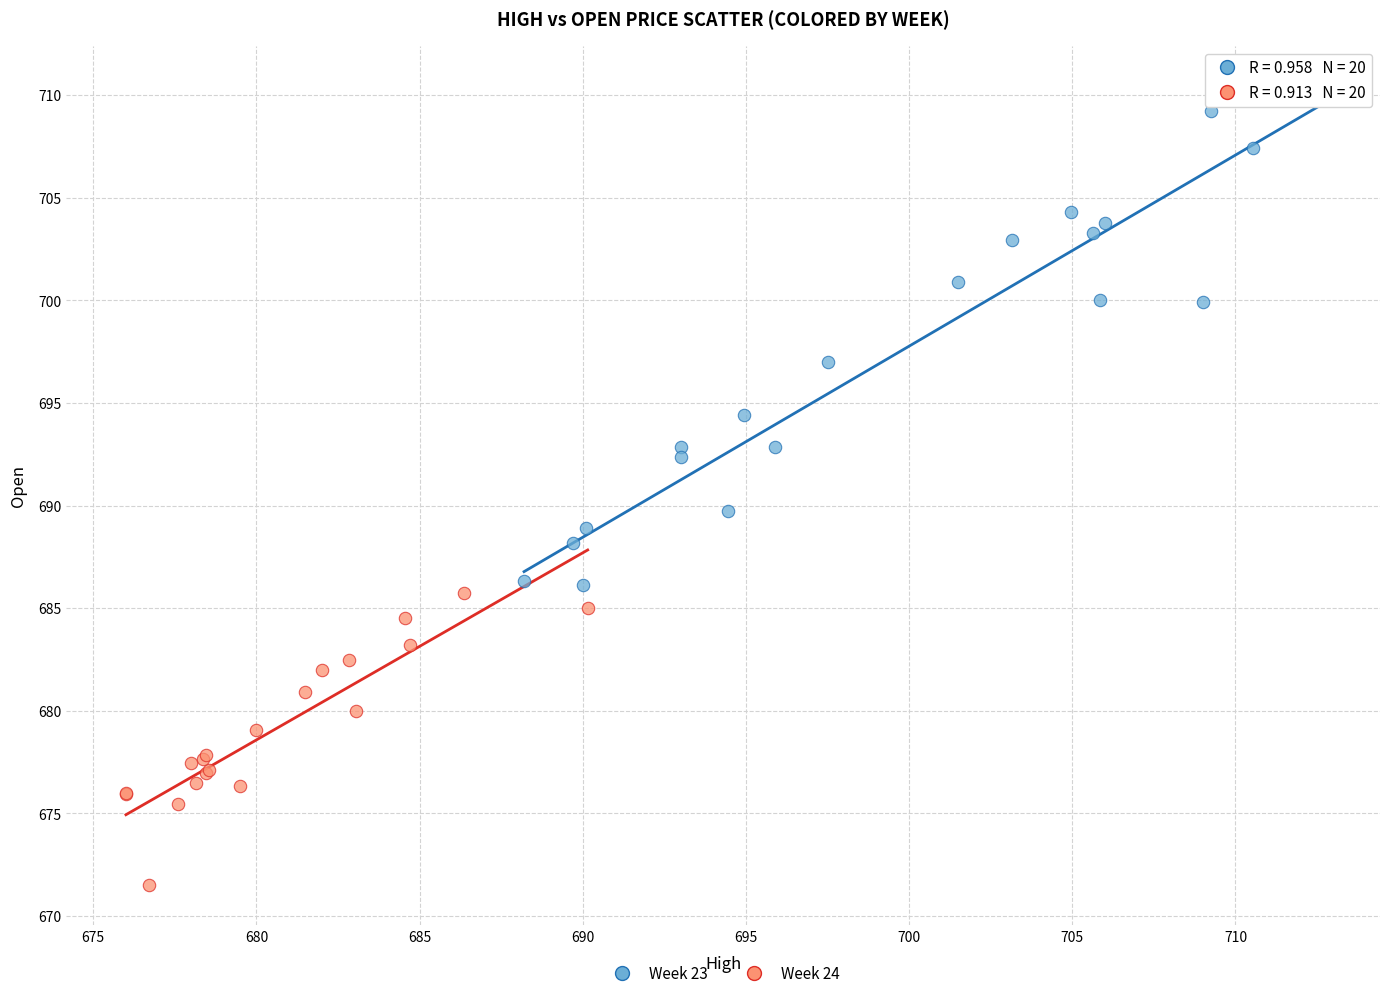

Which series has the largest Y range (max minus min)?

Week 23